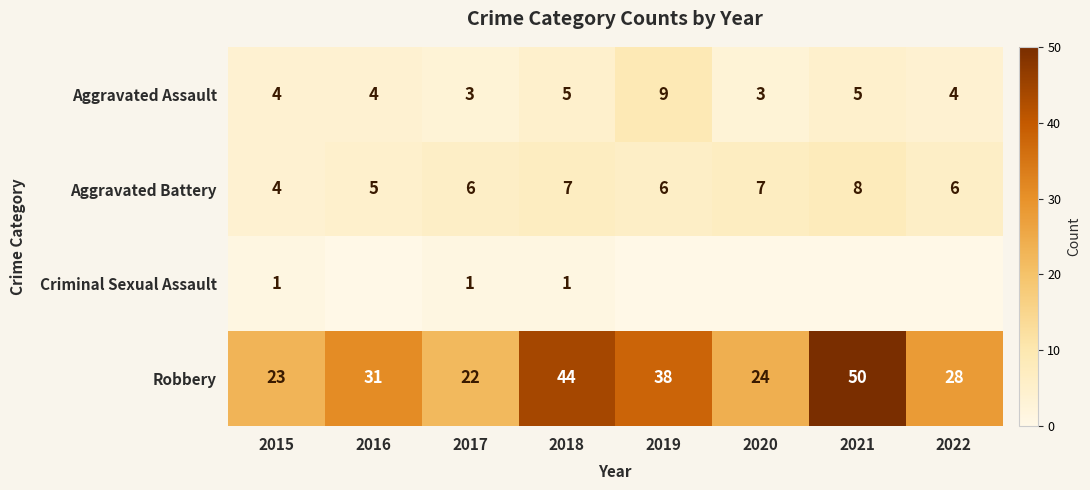

At how many categories does at least one series exceed 38?

2